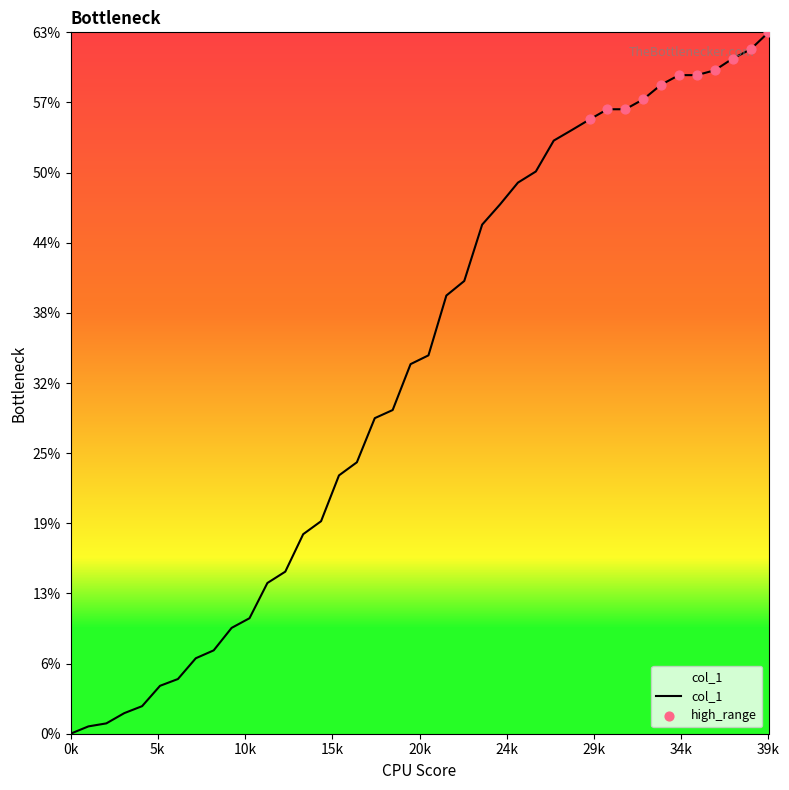

What is the difference between the maximum and minimum values?

63.1